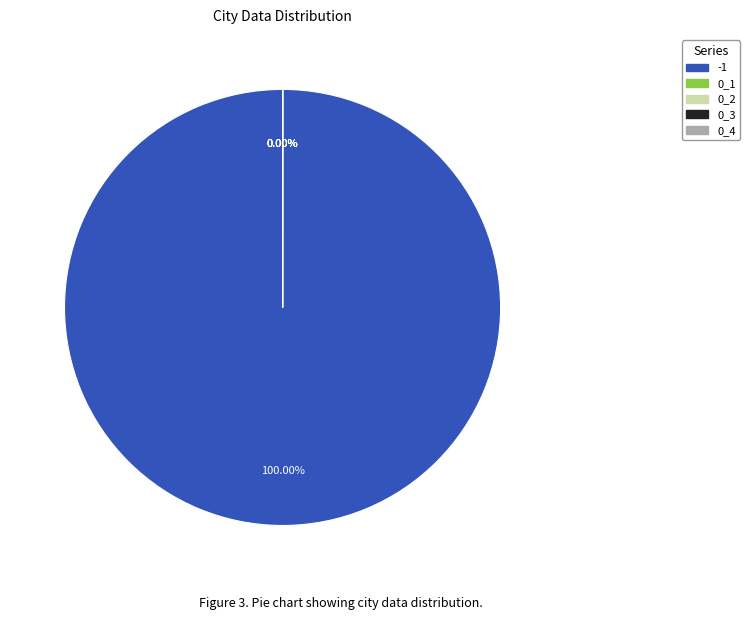

To the nearest percent, what is the combined percentage of 0_5 and -1?

100%